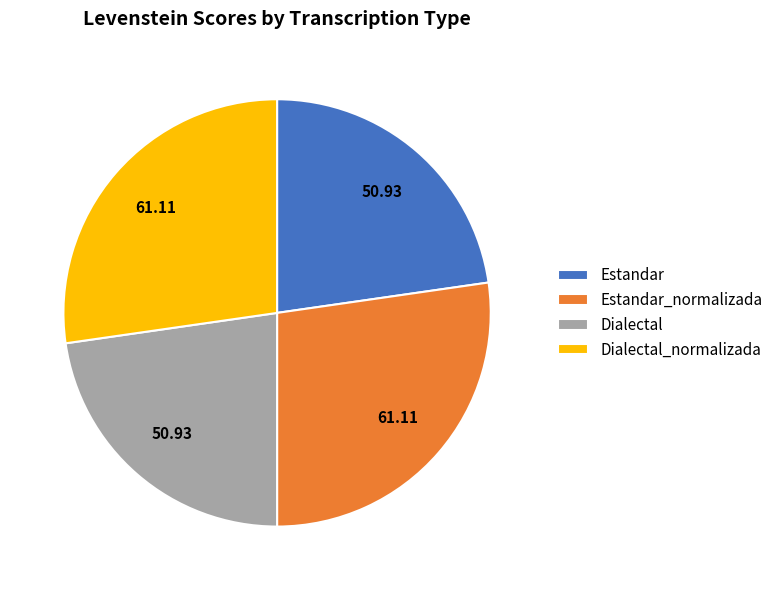

Combined, do Dialectal_normalizada and Estandar_normalizada account for over 50%?

Yes